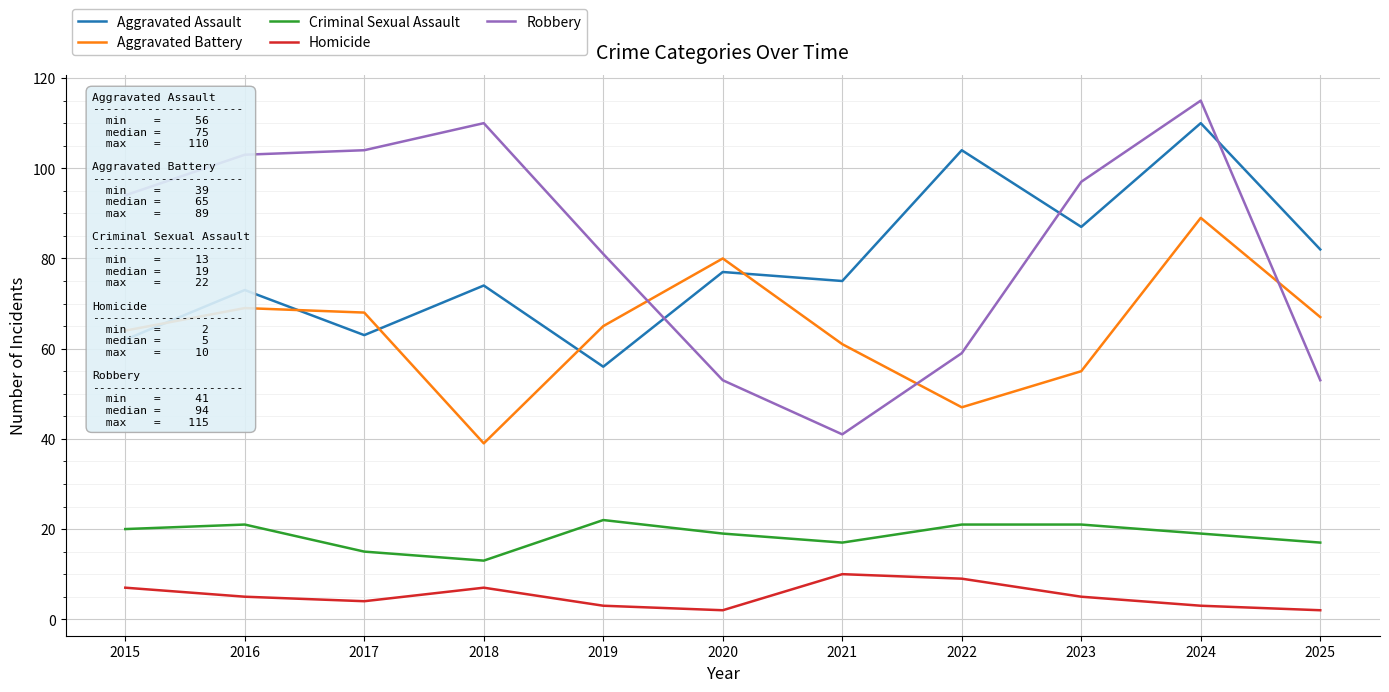

Reading left to right, transcribe all the data shown in this chart.

Aggravated Assault: 62	73	63	74	56	77	75	104	87	110	82
Aggravated Battery: 64	69	68	39	65	80	61	47	55	89	67
Criminal Sexual Assault: 20	21	15	13	22	19	17	21	21	19	17
Homicide: 7	5	4	7	3	2	10	9	5	3	2
Robbery: 94	103	104	110	81	53	41	59	97	115	53